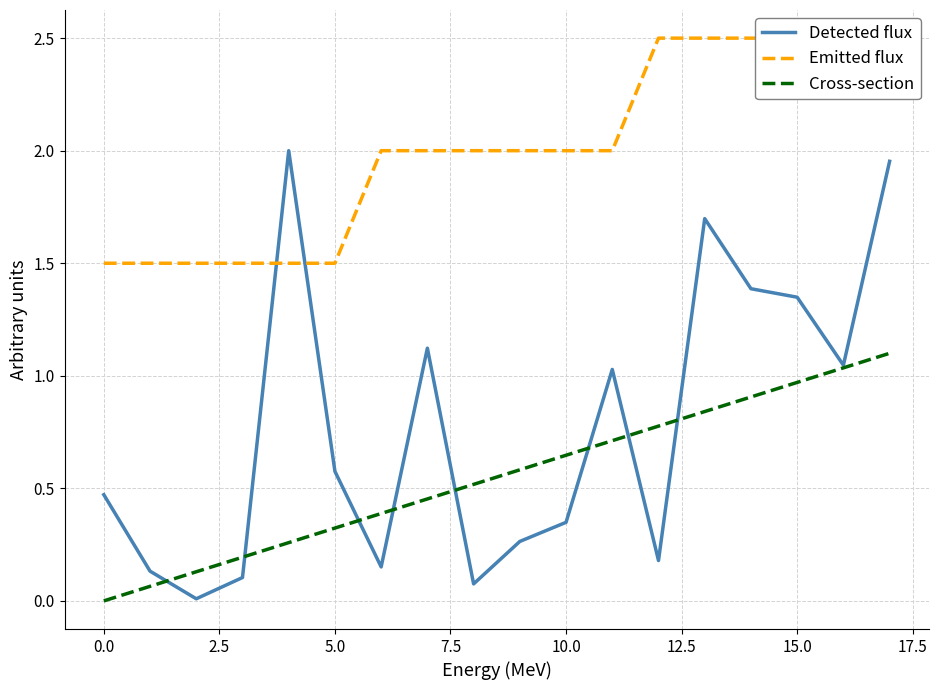

True or false: Cross-section has more than 0 points higher than both neighbors.

False